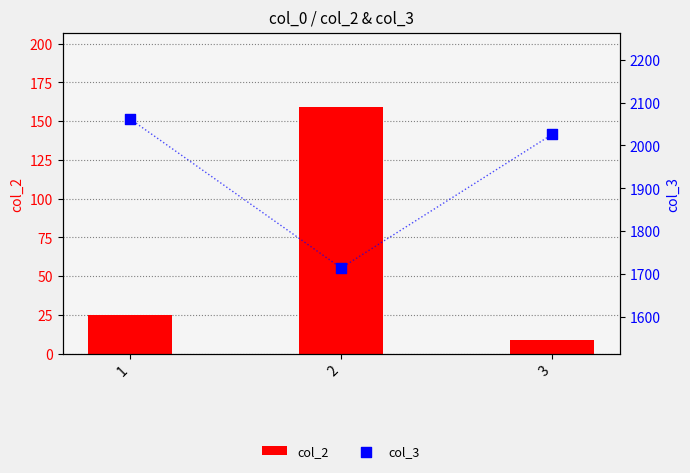

Which series has the largest Y range (max minus min)?

col_3